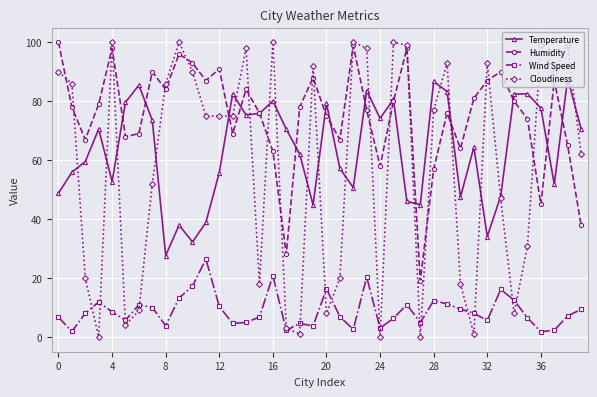

What is the value of the Wind Speed point at the 12th from the left?

26.5